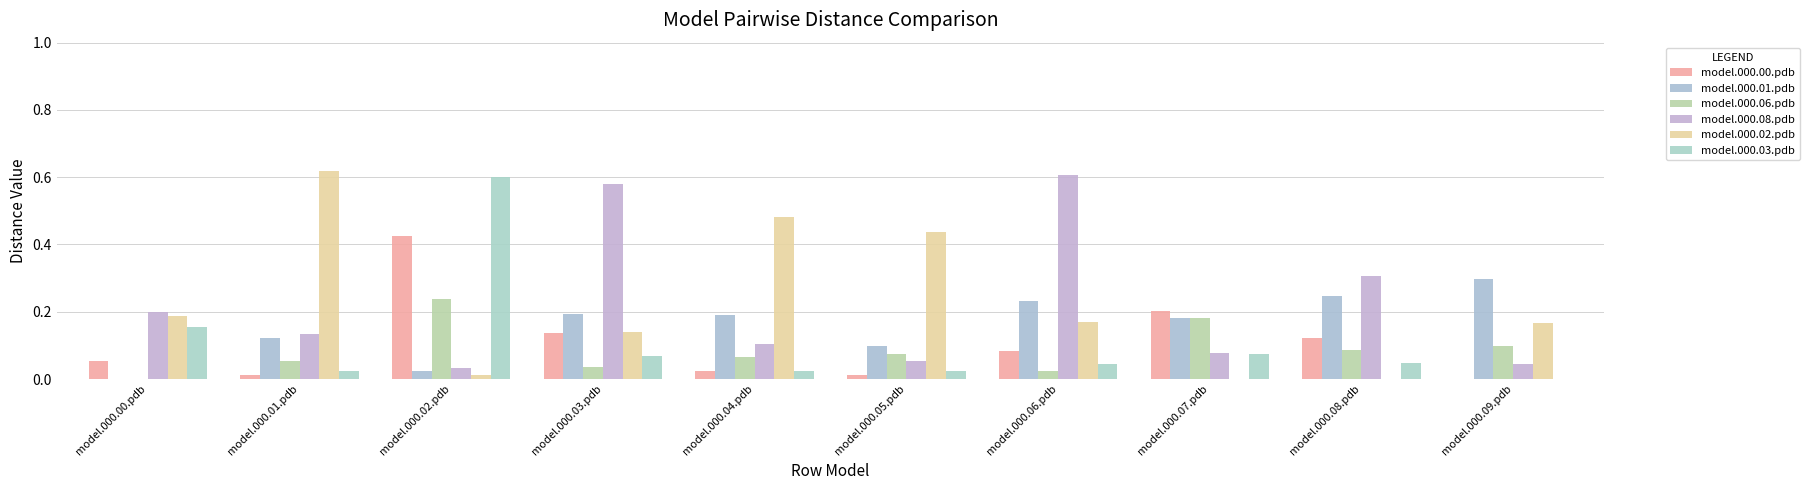

How many groups of bars are there?

10